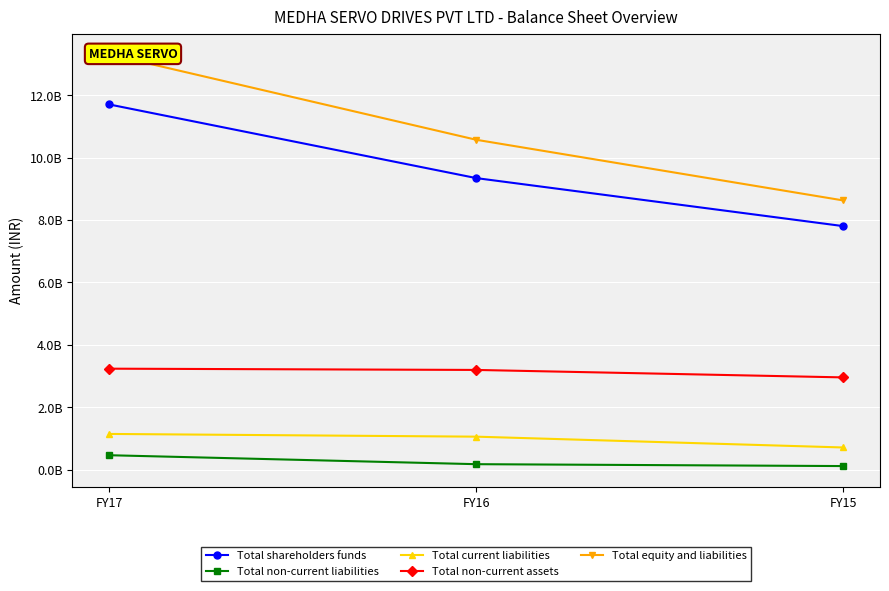

The Total current liabilities series shows 1181560174 at FY15. True or false?

False